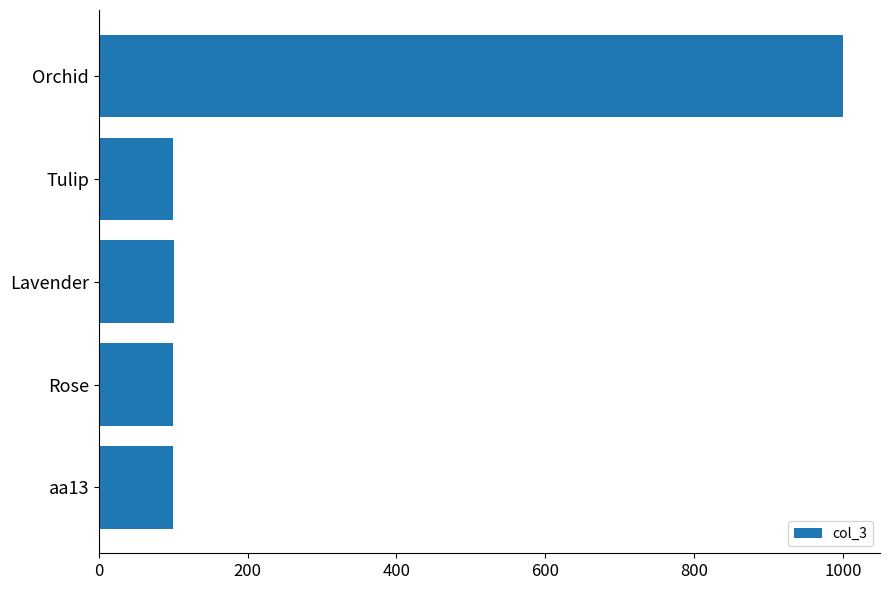

Is it true that the value at aa13 is 100?

True